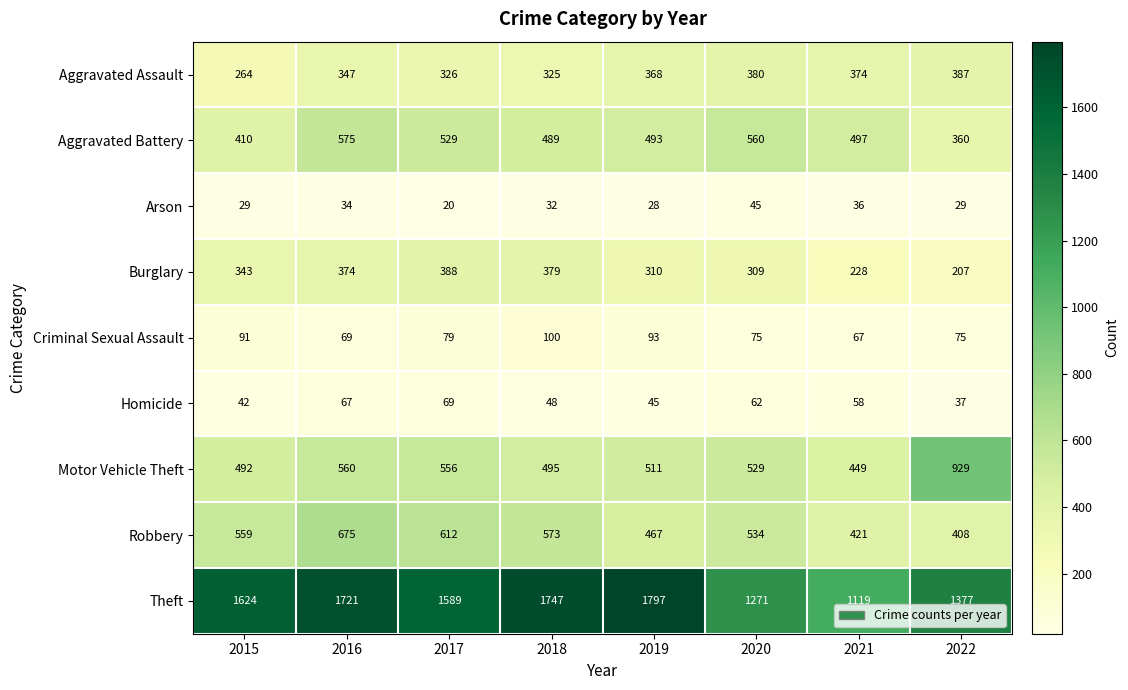

What is the maximum value shown in the chart?

1797